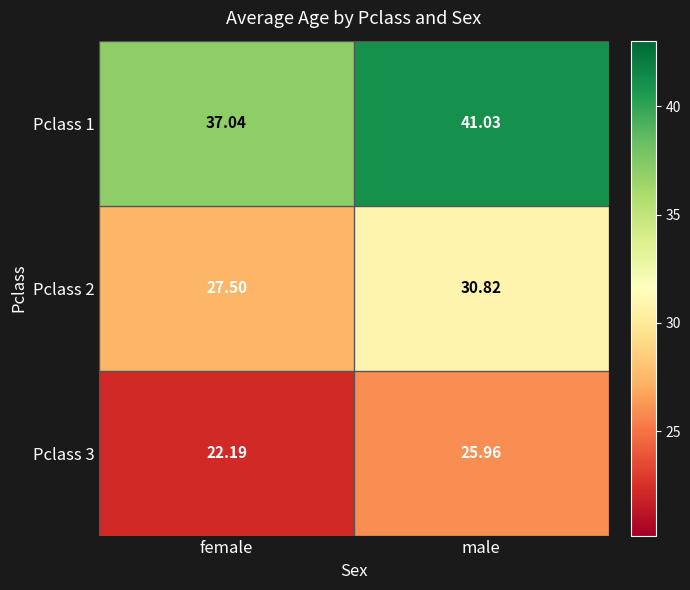

At which label does Pclass 1 first exceed 41?

male